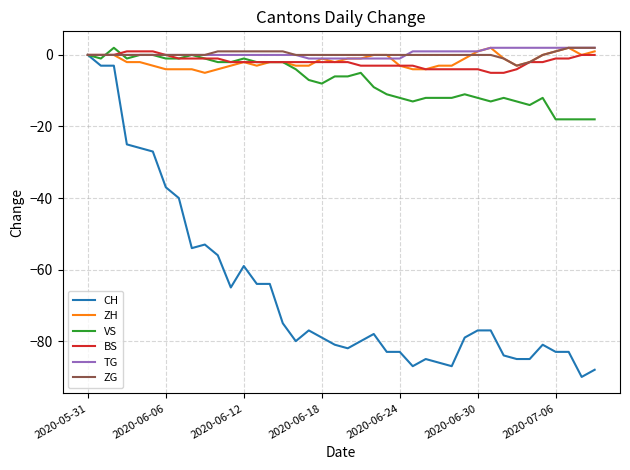

How many BS values are between -3 and -1?

23